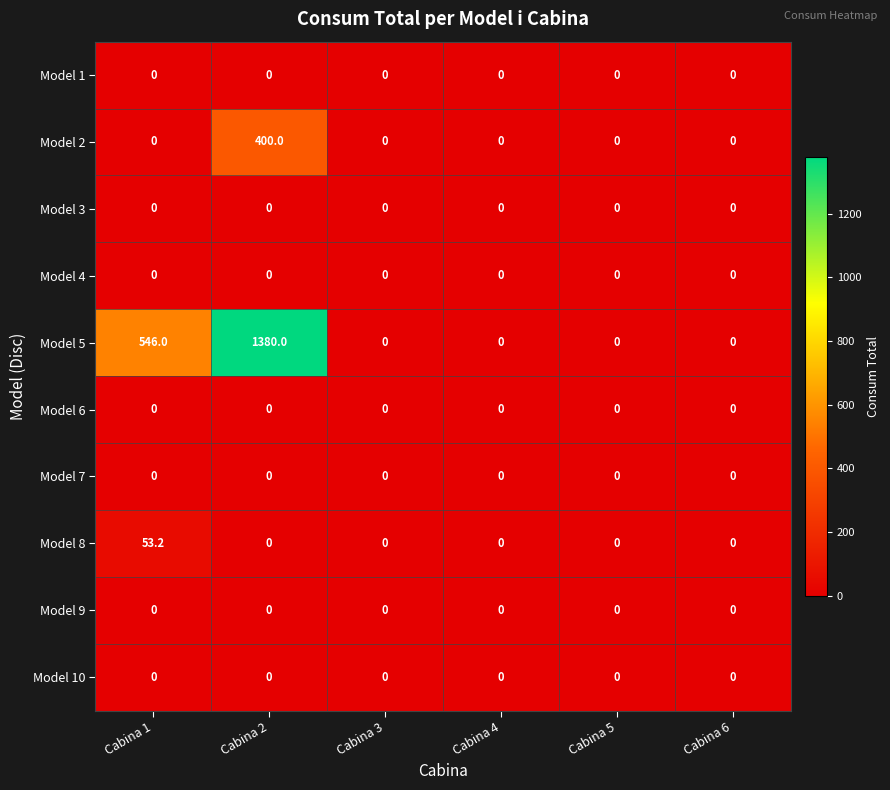

Which series changed the most between Cabina 2 and Cabina 3?

Model 5